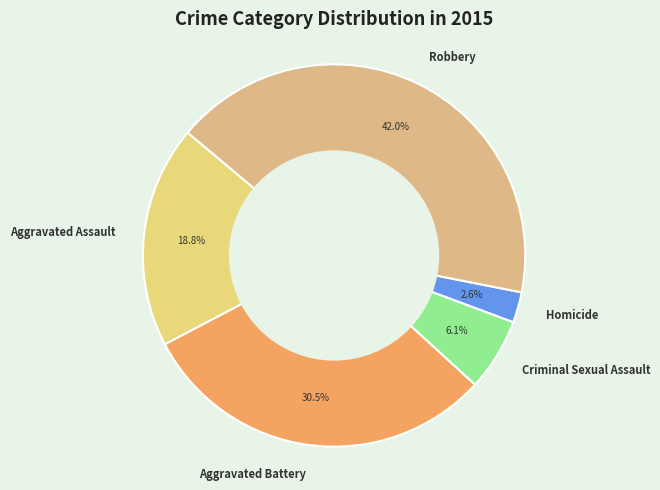

What percentage is the Robbery slice, to the nearest percent?

42%